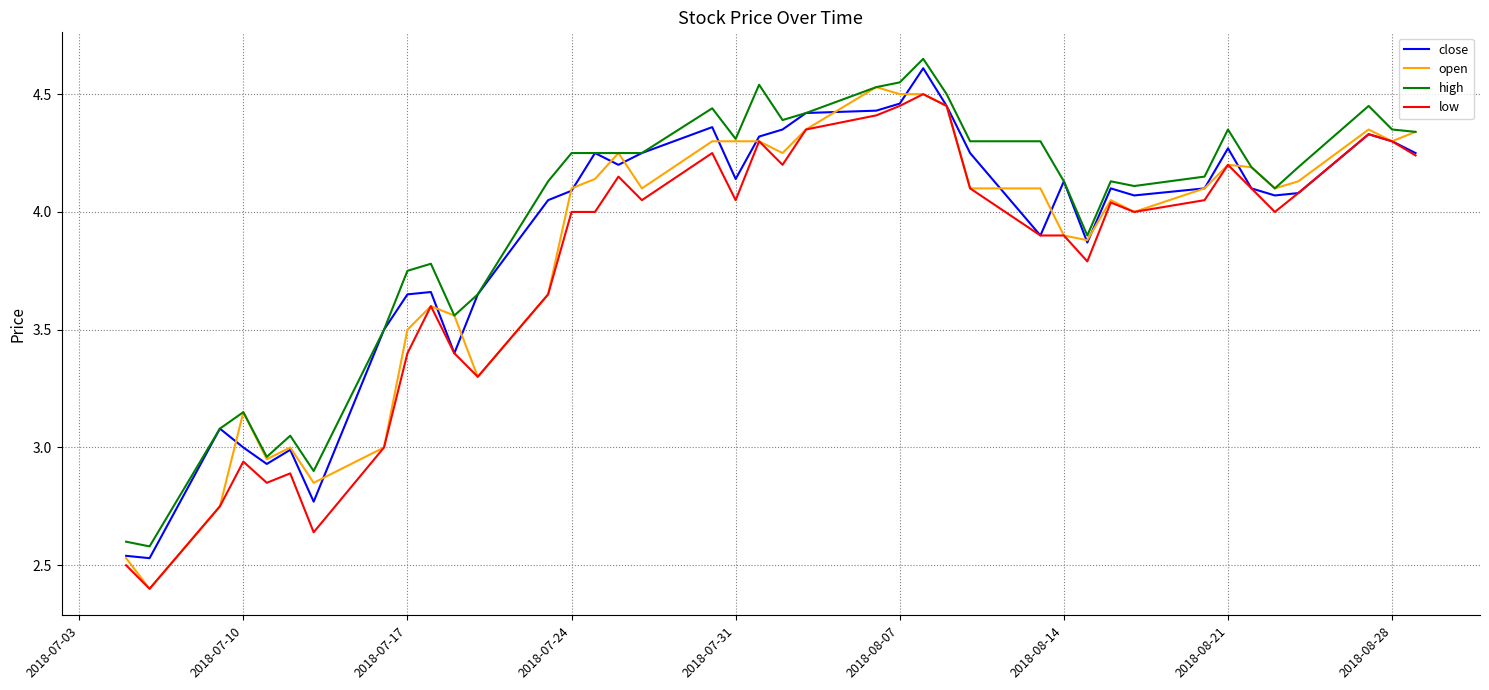

Which series has the largest total across all categories?

high